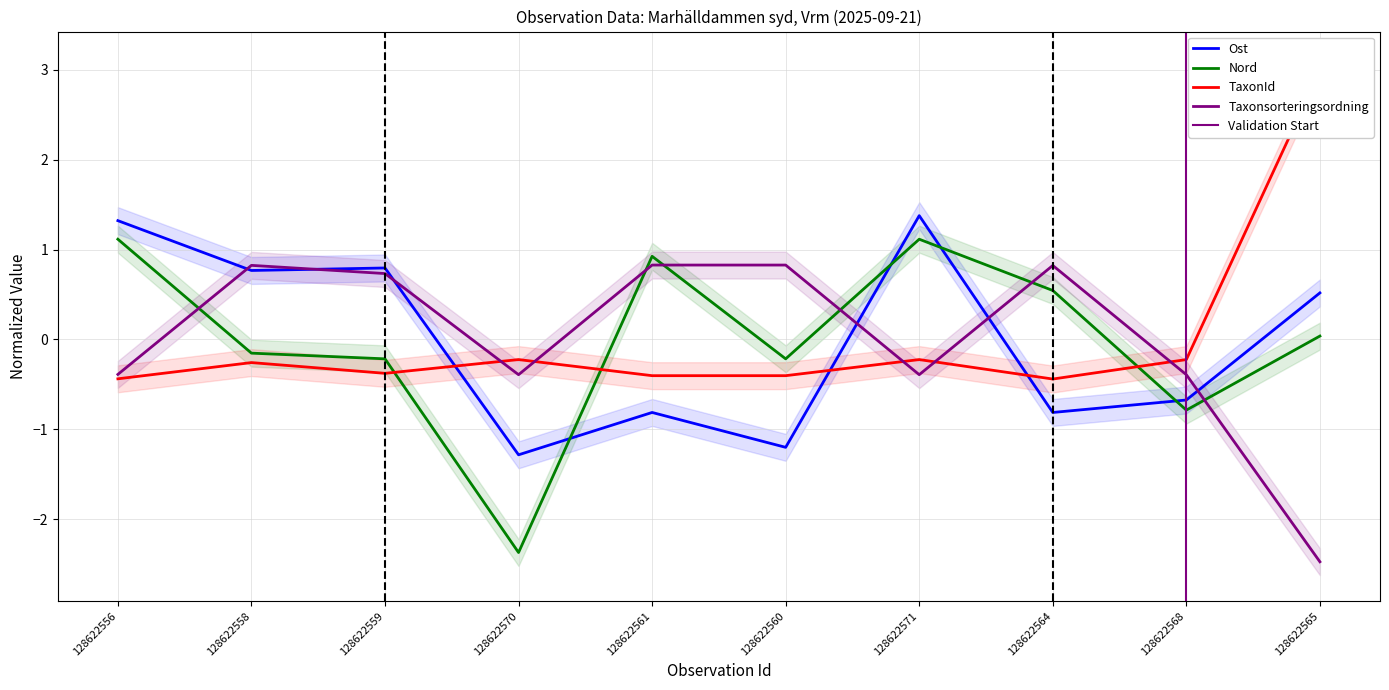

Which series has the largest total across all categories?

Ost